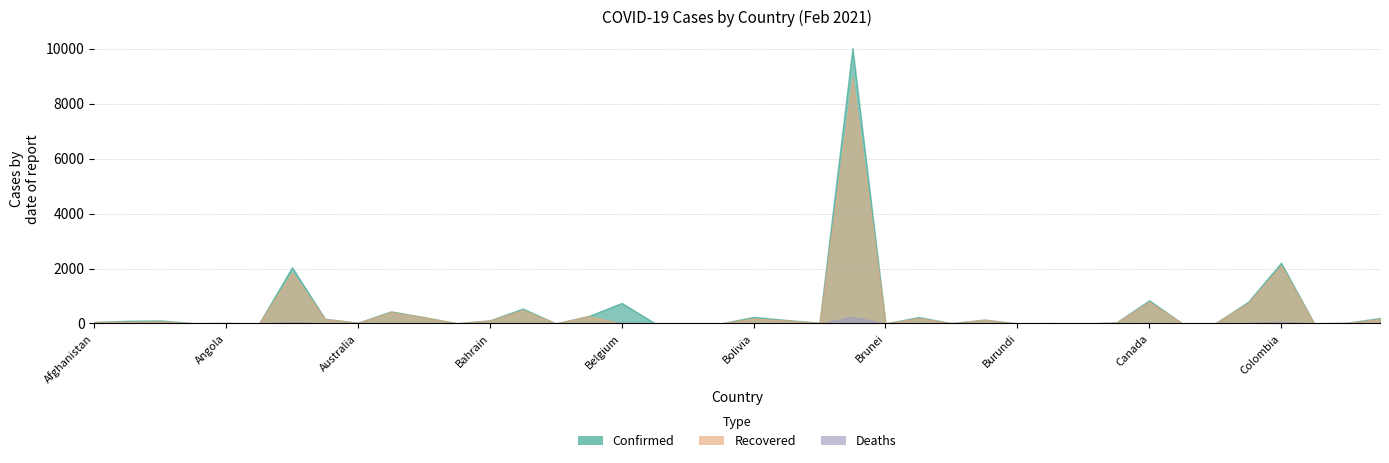

What is the difference between the maximum and minimum values in the Recovered series?

8960.8